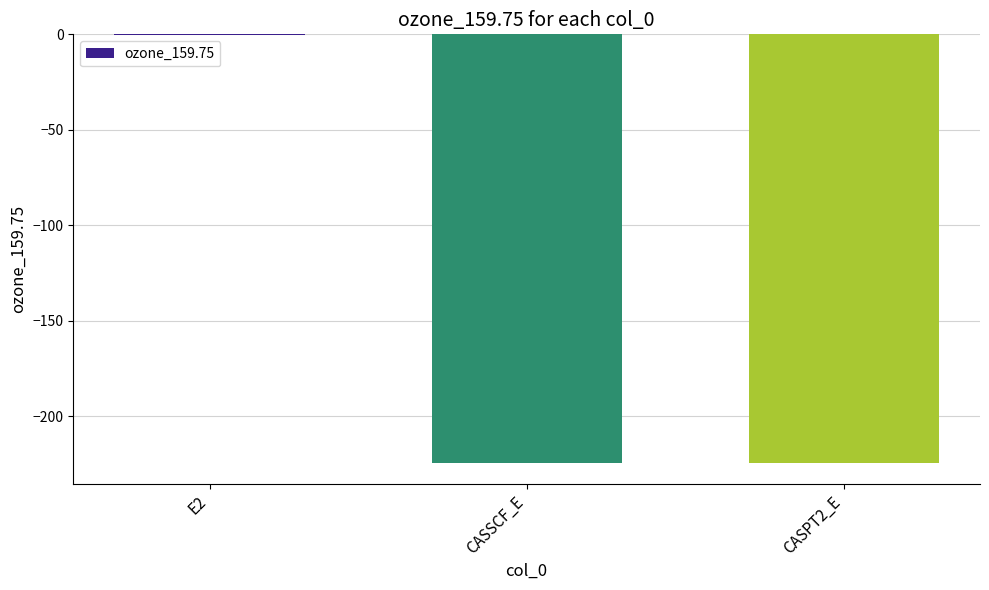

What is the difference between the values at E2 and CASSCF_E?

224.2